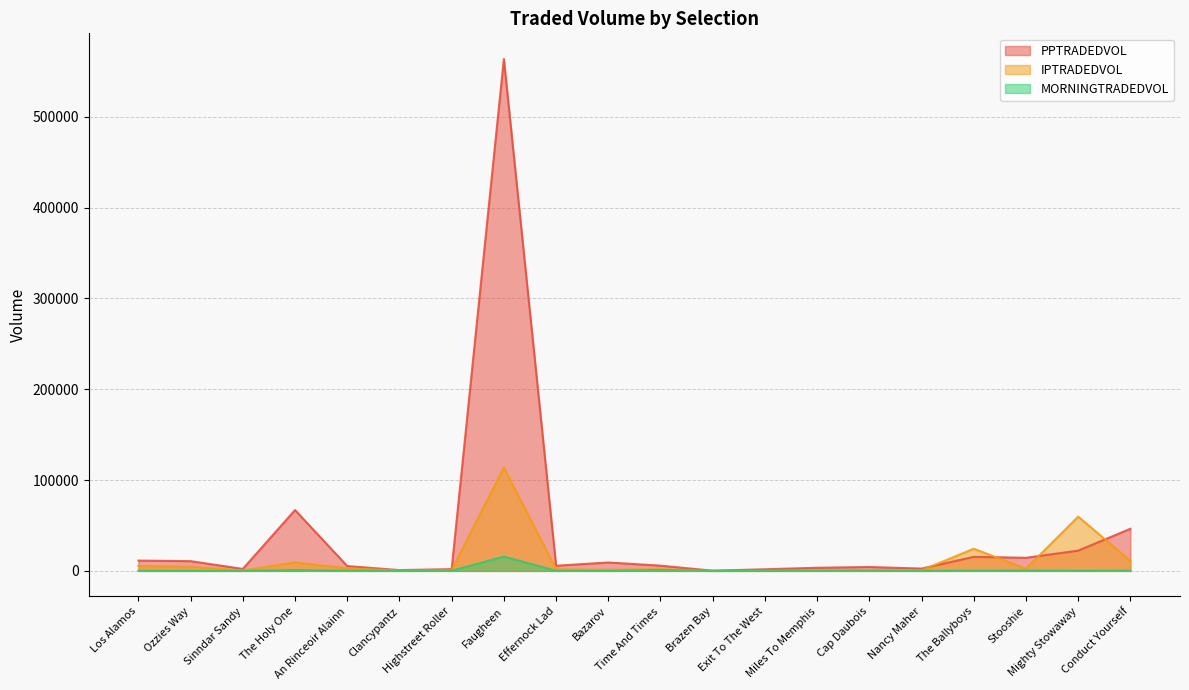

At which label does IPTRADEDVOL reach its minimum?

Brazen Bay